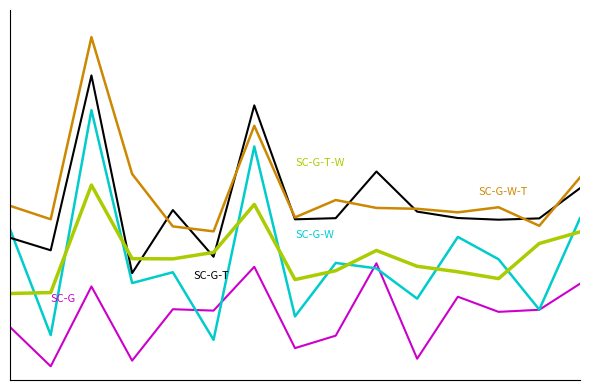

True or false: SC-G-W has a value of 22.9 at 1.

False